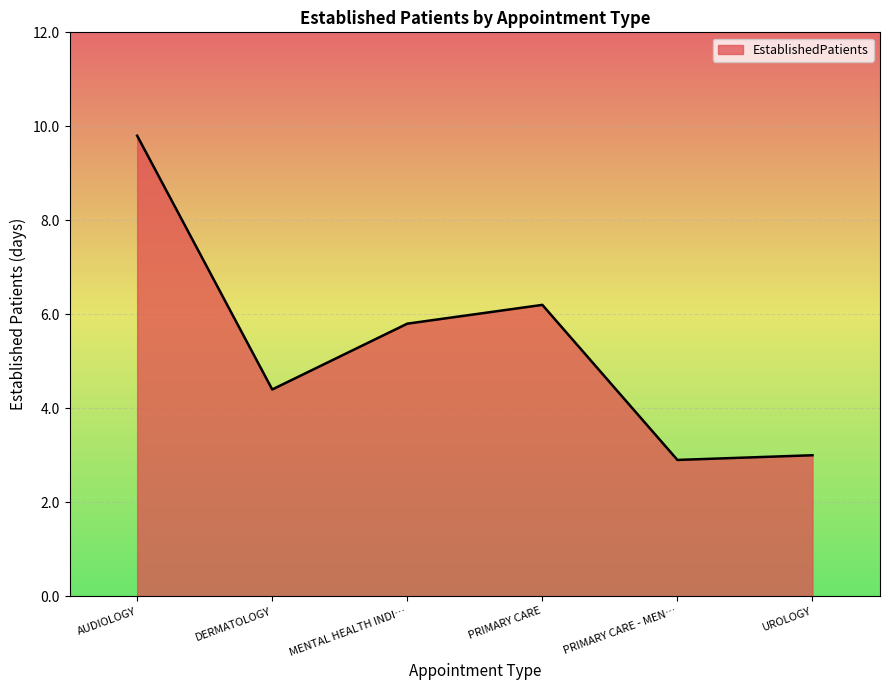

Reading left to right, list all the values displayed in this chart.

9.8	4.4	5.8	6.2	2.9	3.0